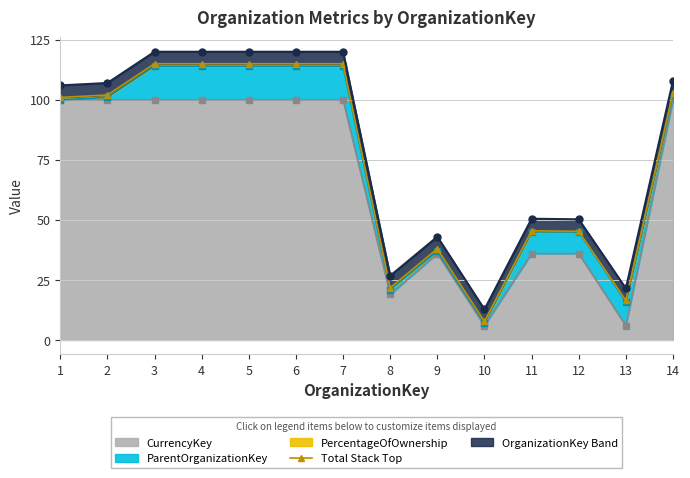

What is the sum of all values?

1055.8